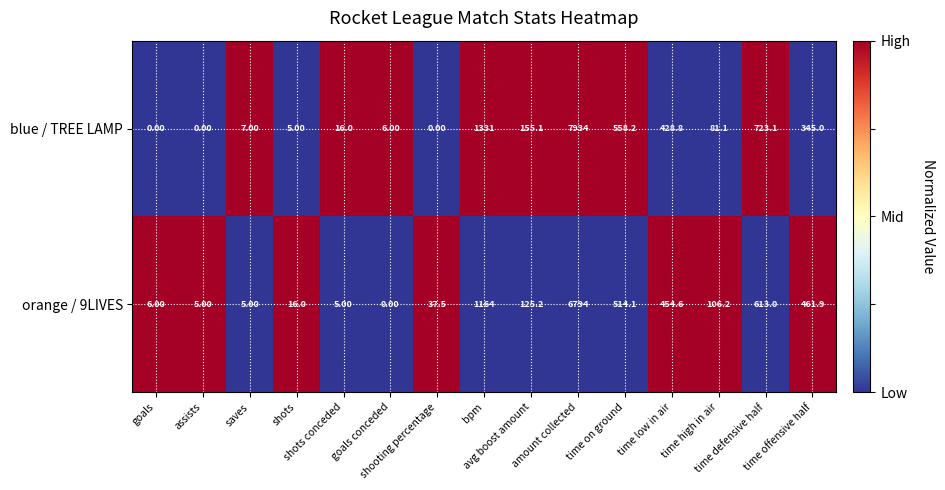

Which series has the widest spread of values?

blue / TREE LAMP